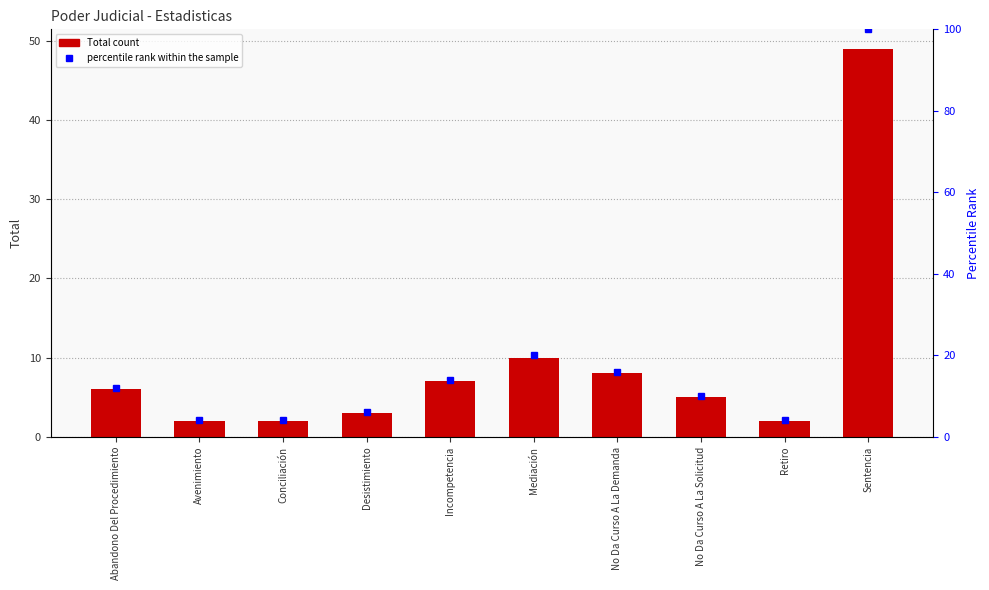

What position from the right is Conciliación?

8